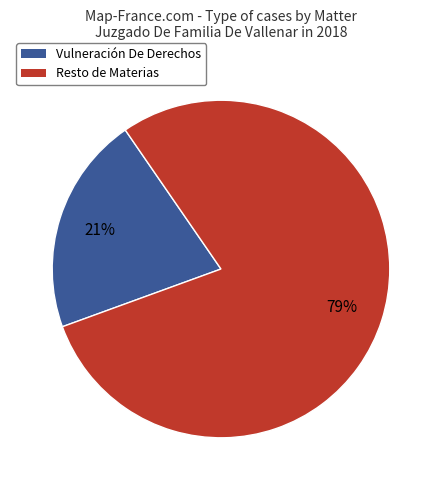

To the nearest percent, what portion does Resto de Materias represent?

79%